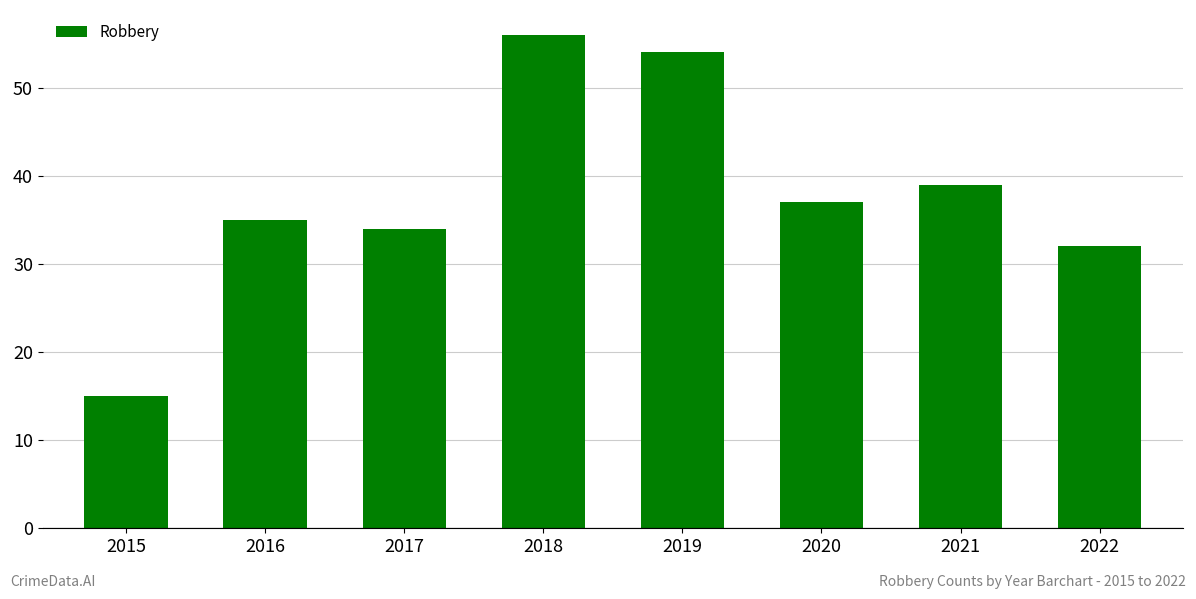

What is the change in value from 2017 to 2020?

+3